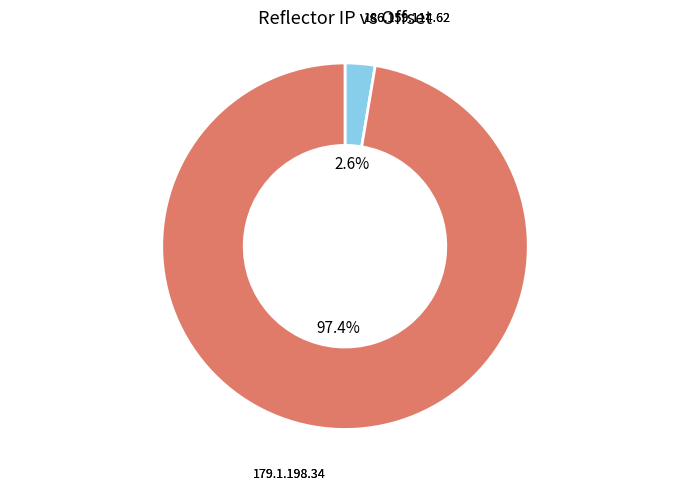

What is the total percentage of 179.1.198.34 and 186.159.114.62?

100.0%